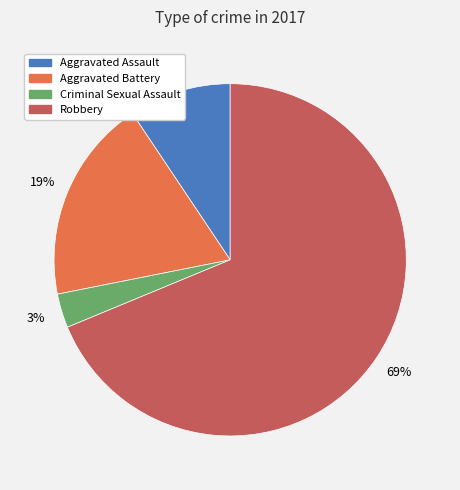

Between Aggravated Battery and Robbery, which is larger?

Robbery